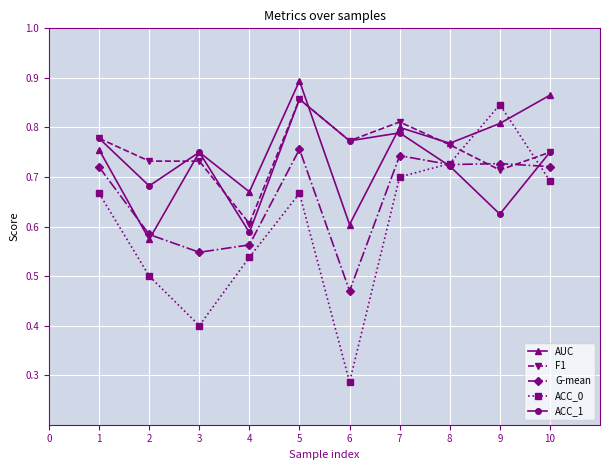

Is the value of AUC at 9 greater than the value of ACC_0 at 7?

Yes